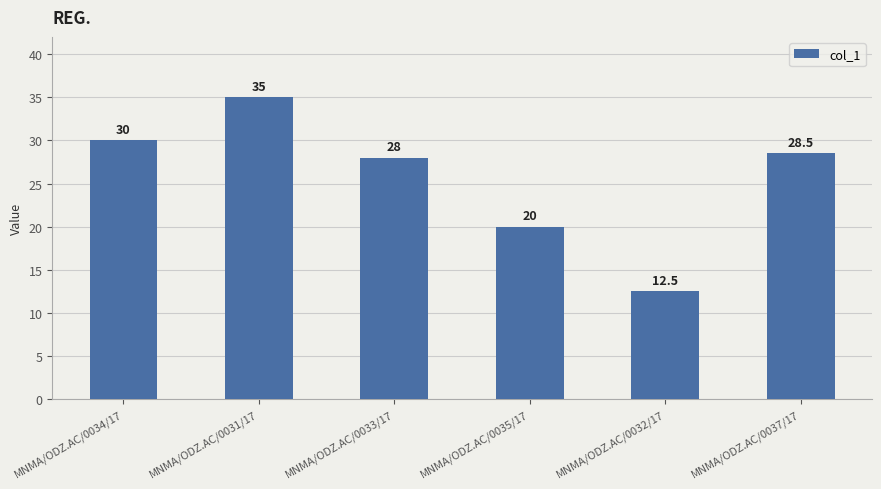

Reading left to right, list all the values displayed in this chart.

MNMA/ODZ.AC/0034/17=30.0	MNMA/ODZ.AC/0031/17=35.0	MNMA/ODZ.AC/0033/17=28.0	MNMA/ODZ.AC/0035/17=20.0	MNMA/ODZ.AC/0032/17=12.5	MNMA/ODZ.AC/0037/17=28.5